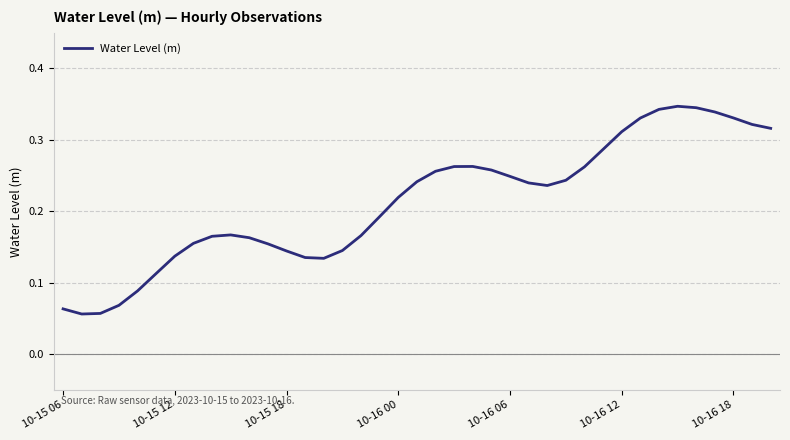

How many lines are shown in the chart?

1